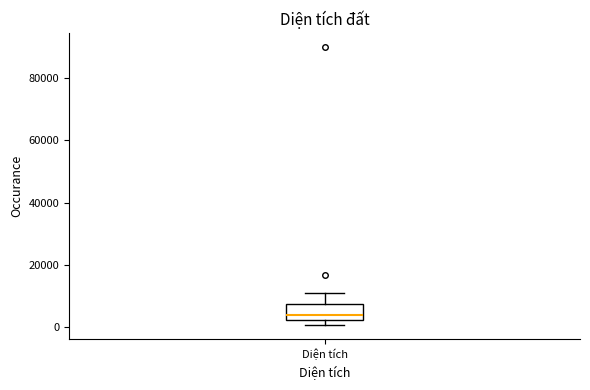

Where does the median line of the box for Diện tích sit on the y-axis? The values are not printed on the chart, so give them approximately, as read against the axis.

4000